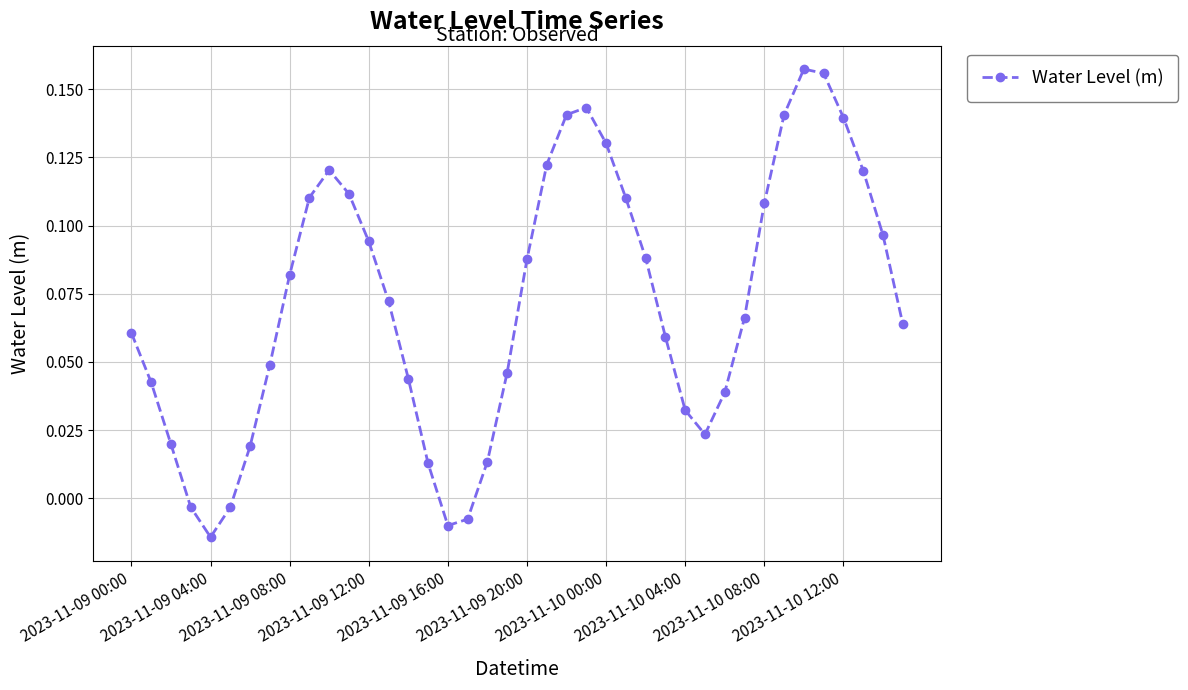

How many data points does each series have?

40